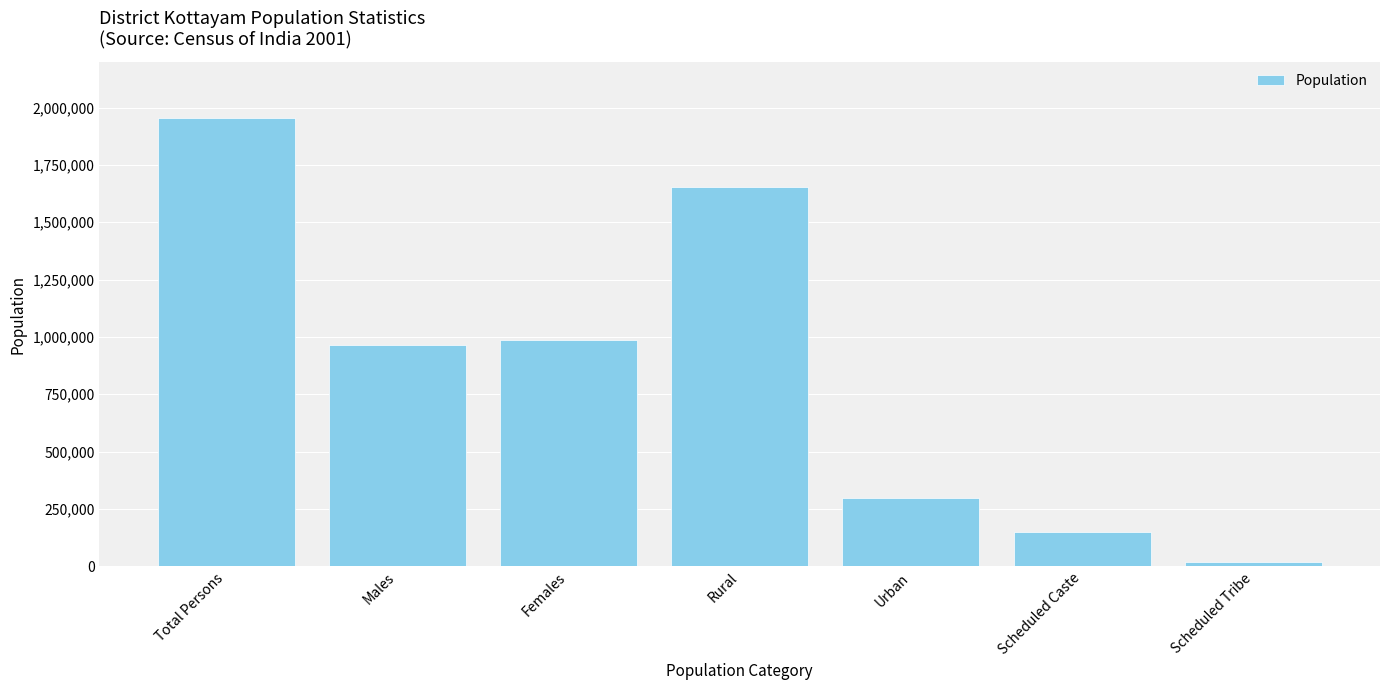

Is it true that the value at Total Persons is 2753002?

False